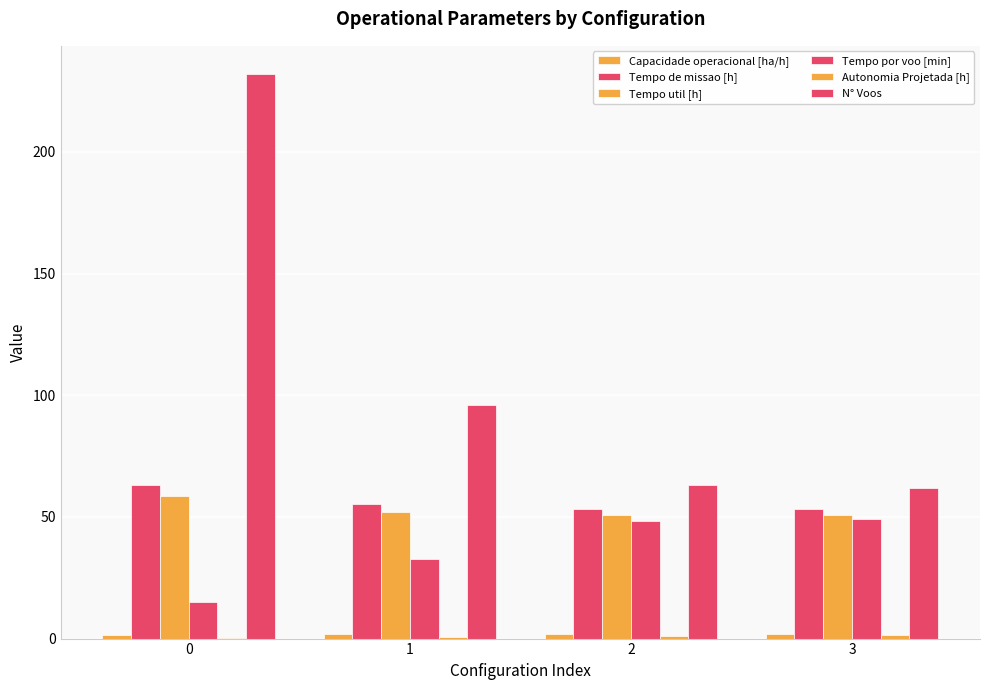

Which series changed the most between 1 and 2?

N° Voos